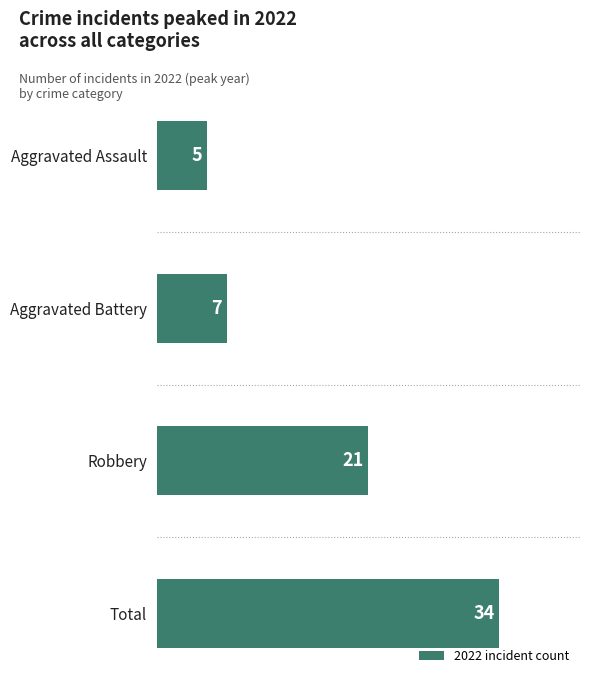

Rank the categories by value from lowest to highest.

Aggravated Assault, Aggravated Battery, Robbery, Total